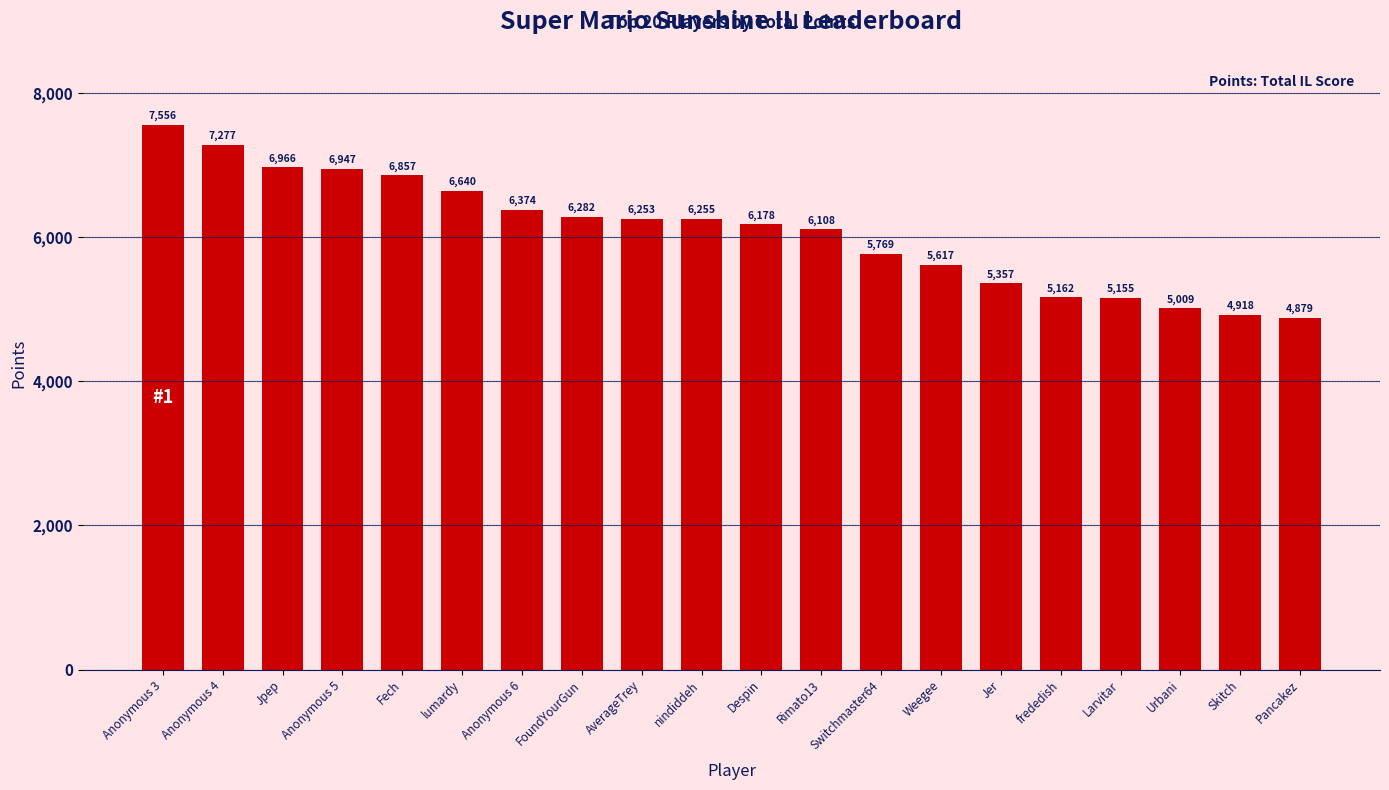

How many values are below 6253?

10